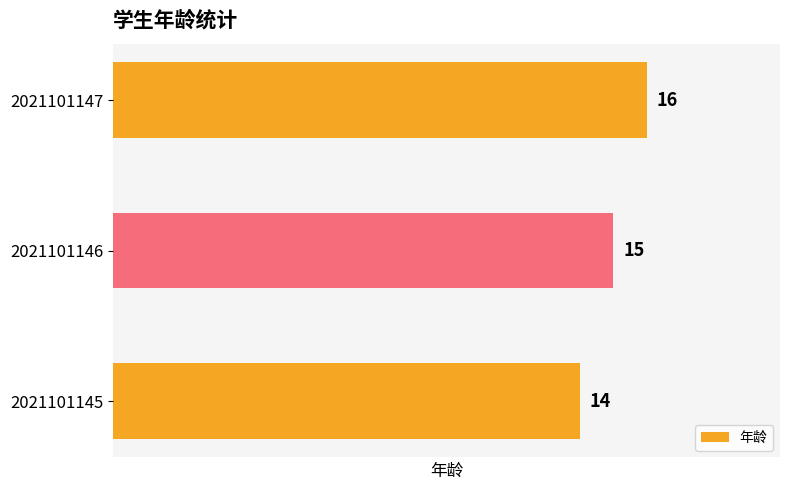

The value at 2021101147 is 27. True or false?

False